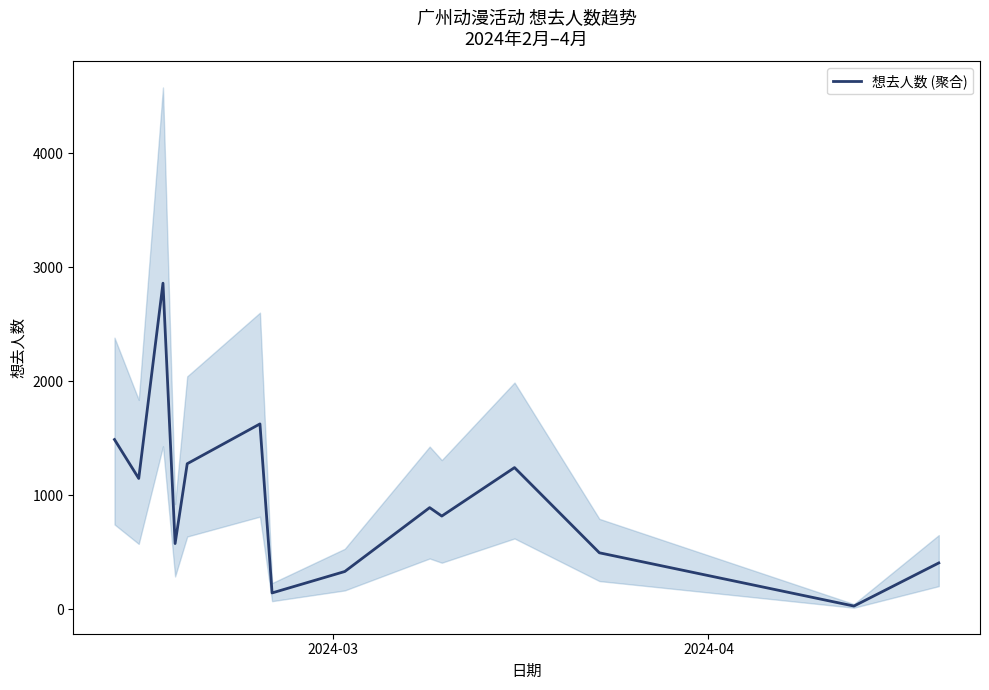

The value at 6 is 52. True or false?

False